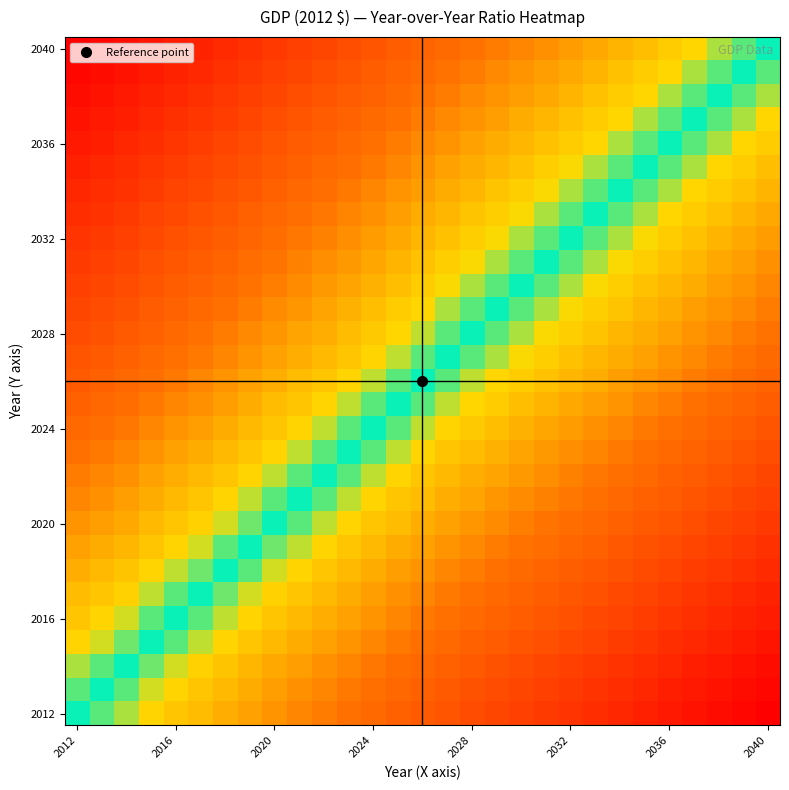

How many data points does each series have?

29